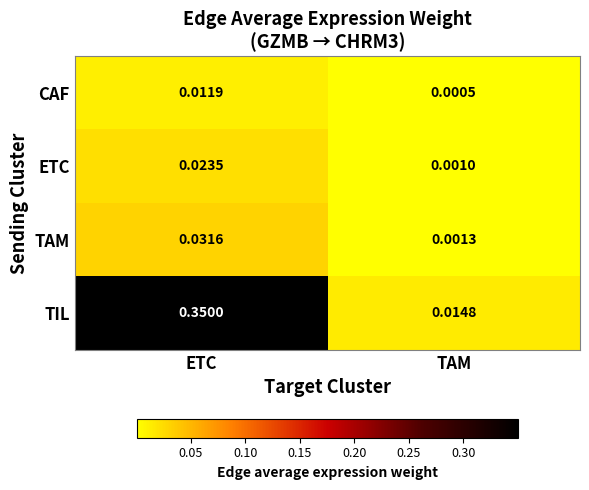

Which category has the lowest value in the TAM series?

TAM